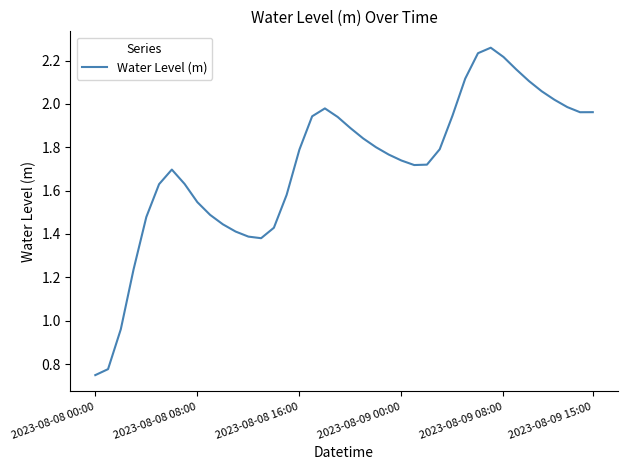

Does the chart have visible grid lines?

No